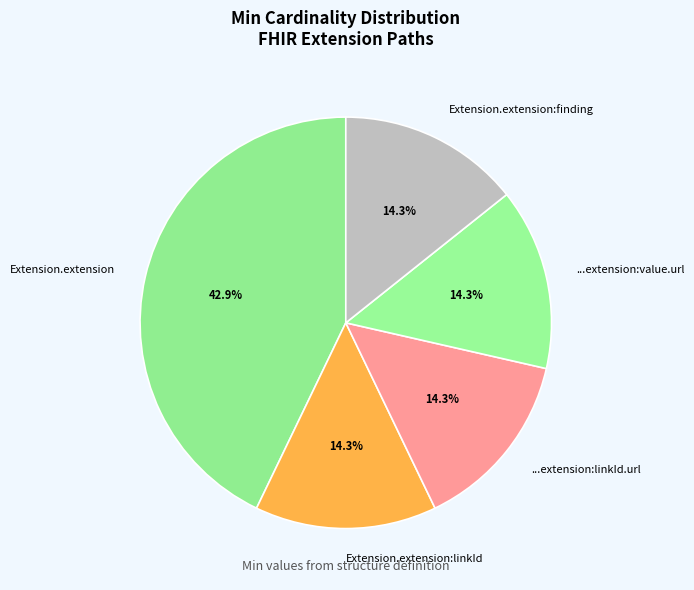

What percentage is the Extension.extension slice, to the nearest percent?

43%